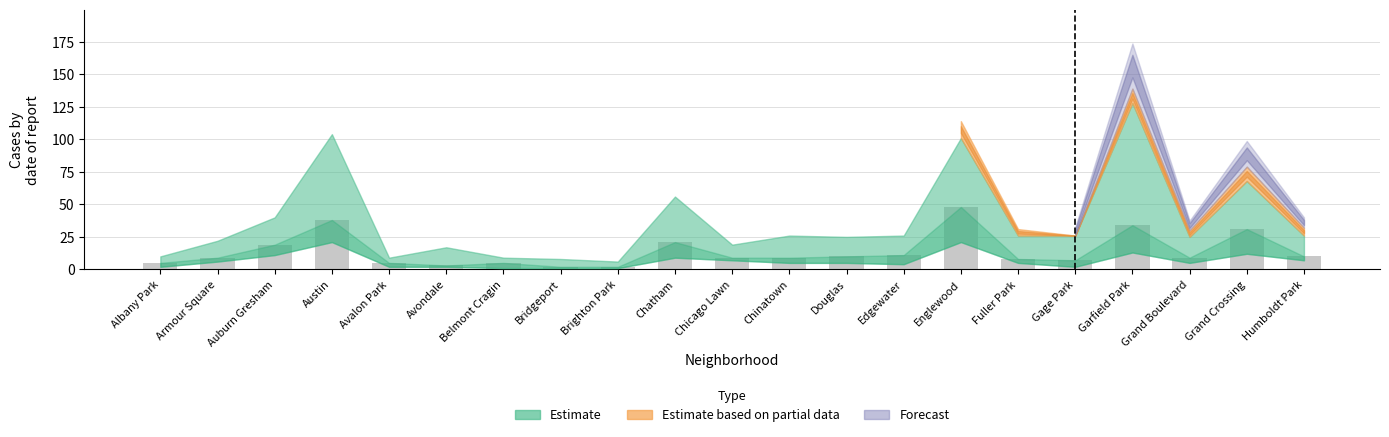

Read the value at Belmont Cragin.

5